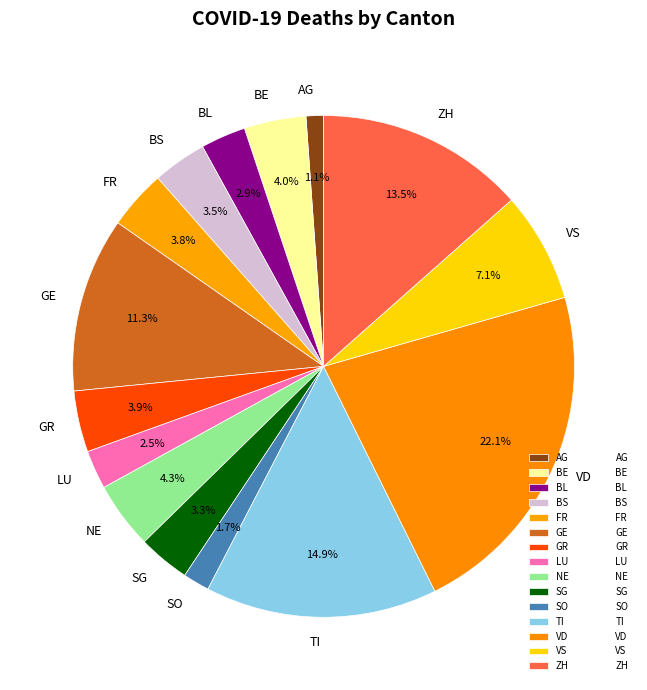

What is the ratio of the value at VS to the value at ZH?

0.5